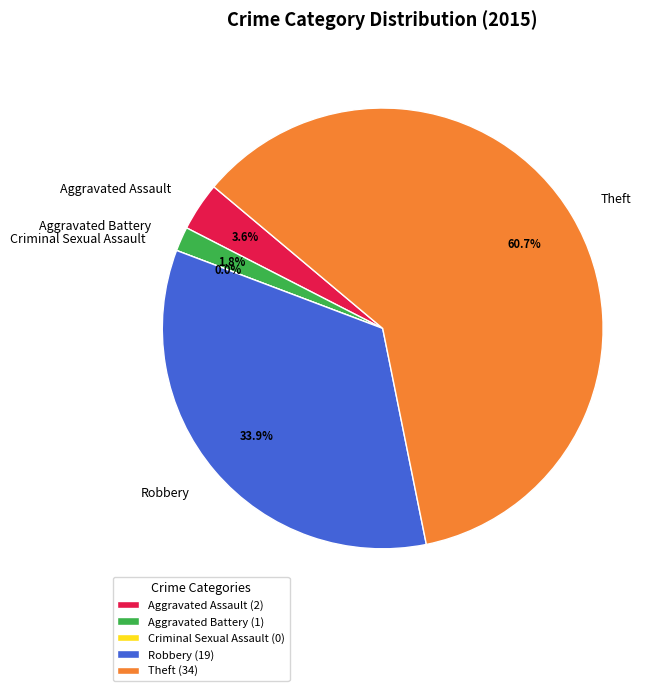

Which has a higher value, Aggravated Assault or Robbery?

Robbery